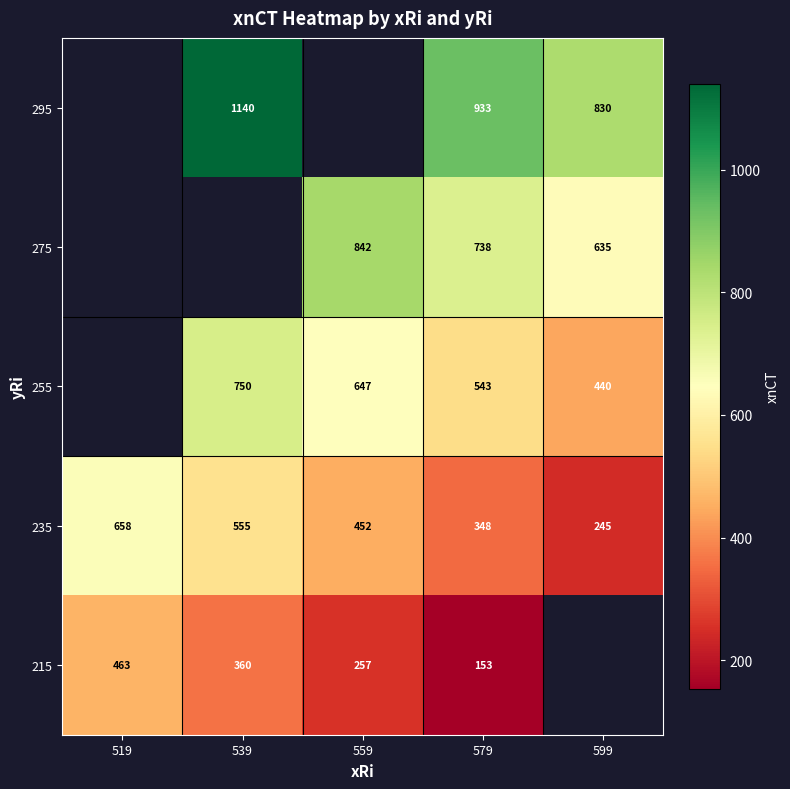

Is the value of 295 at 599 greater than the value of 215 at 579?

Yes